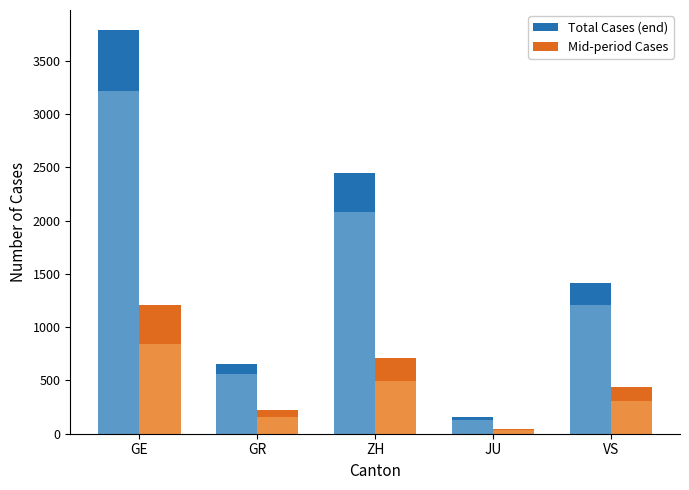

What is the difference between the maximum and second lowest values in the Total Cases (end) series?

3131